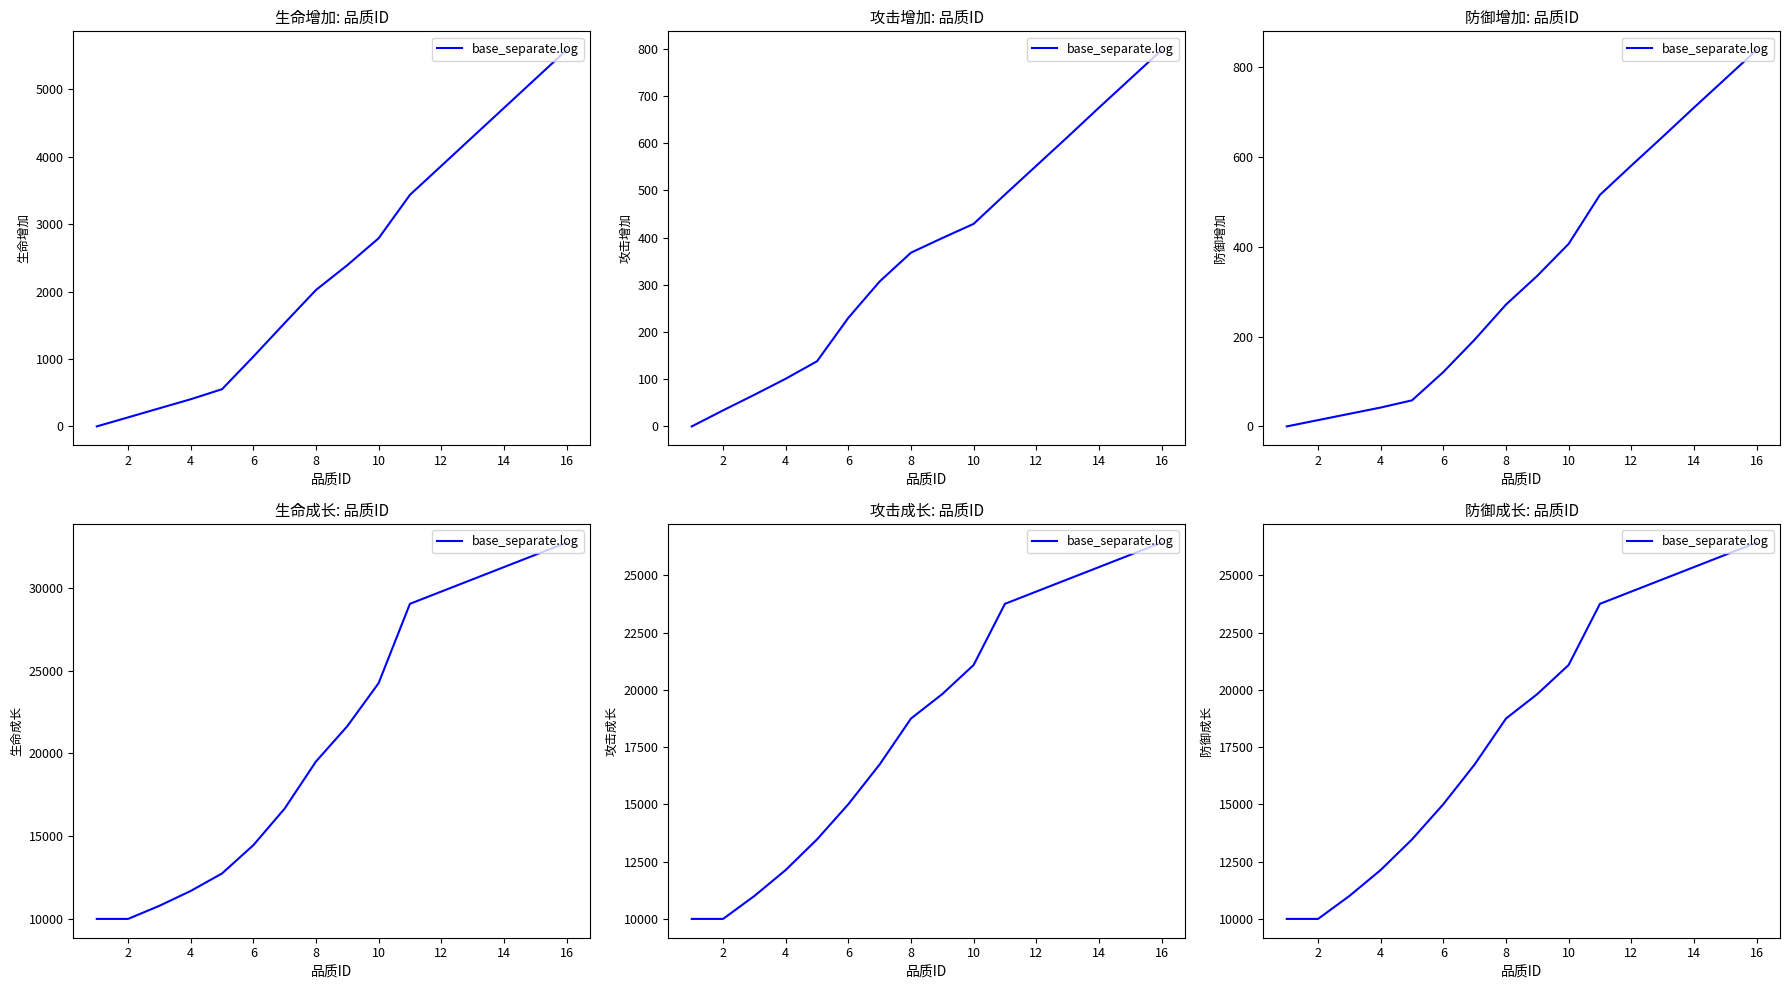

What is the sum of all values?

298586